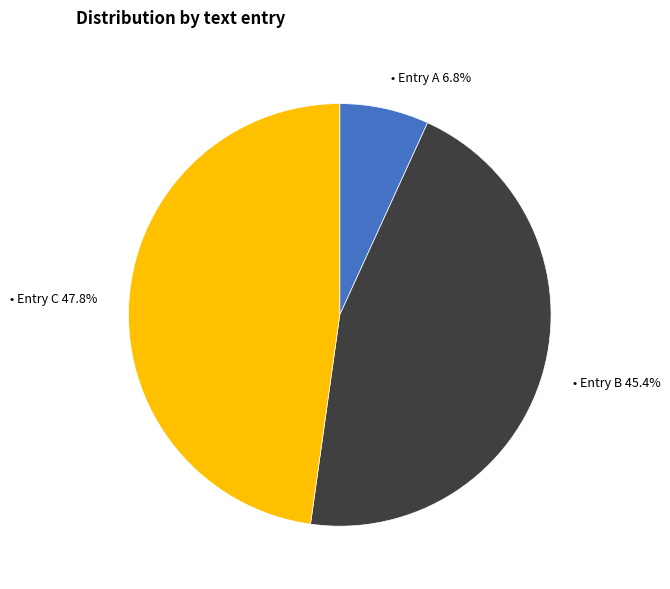

Is there a majority slice in this chart?

No